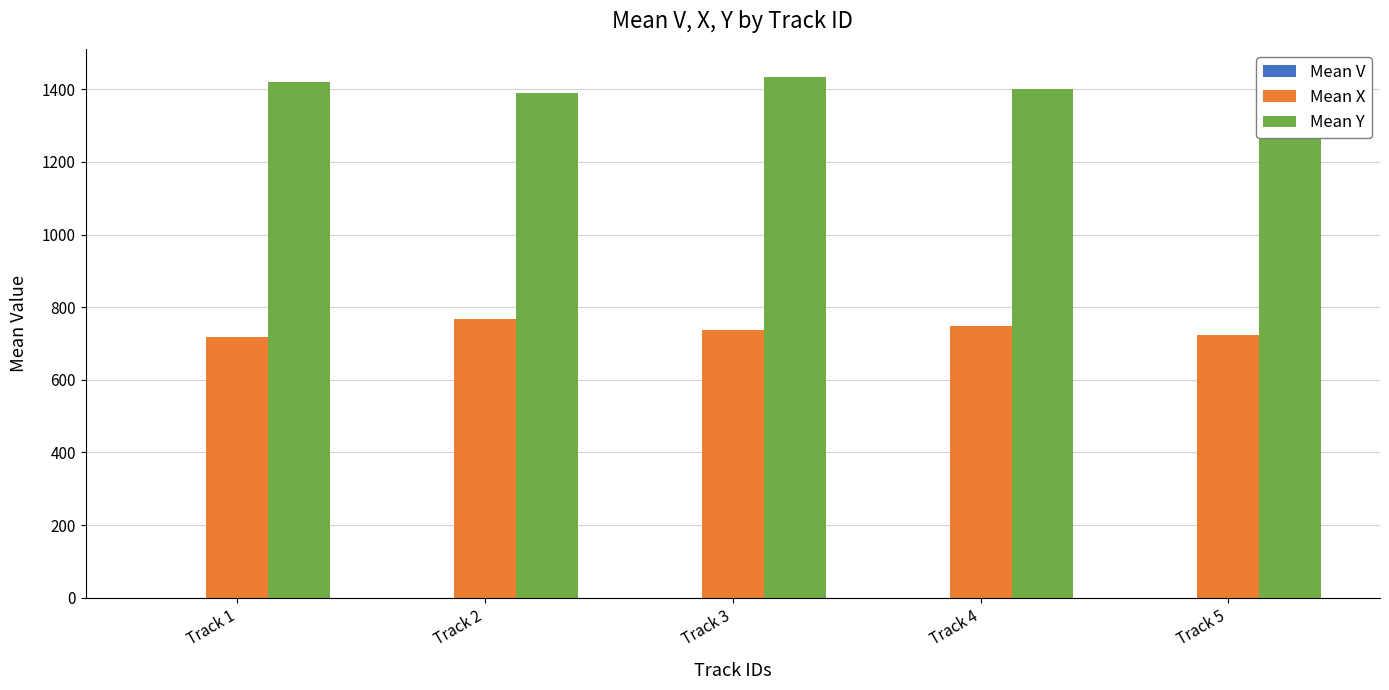

The Mean X series shows 736.5 at Track 3. True or false?

True